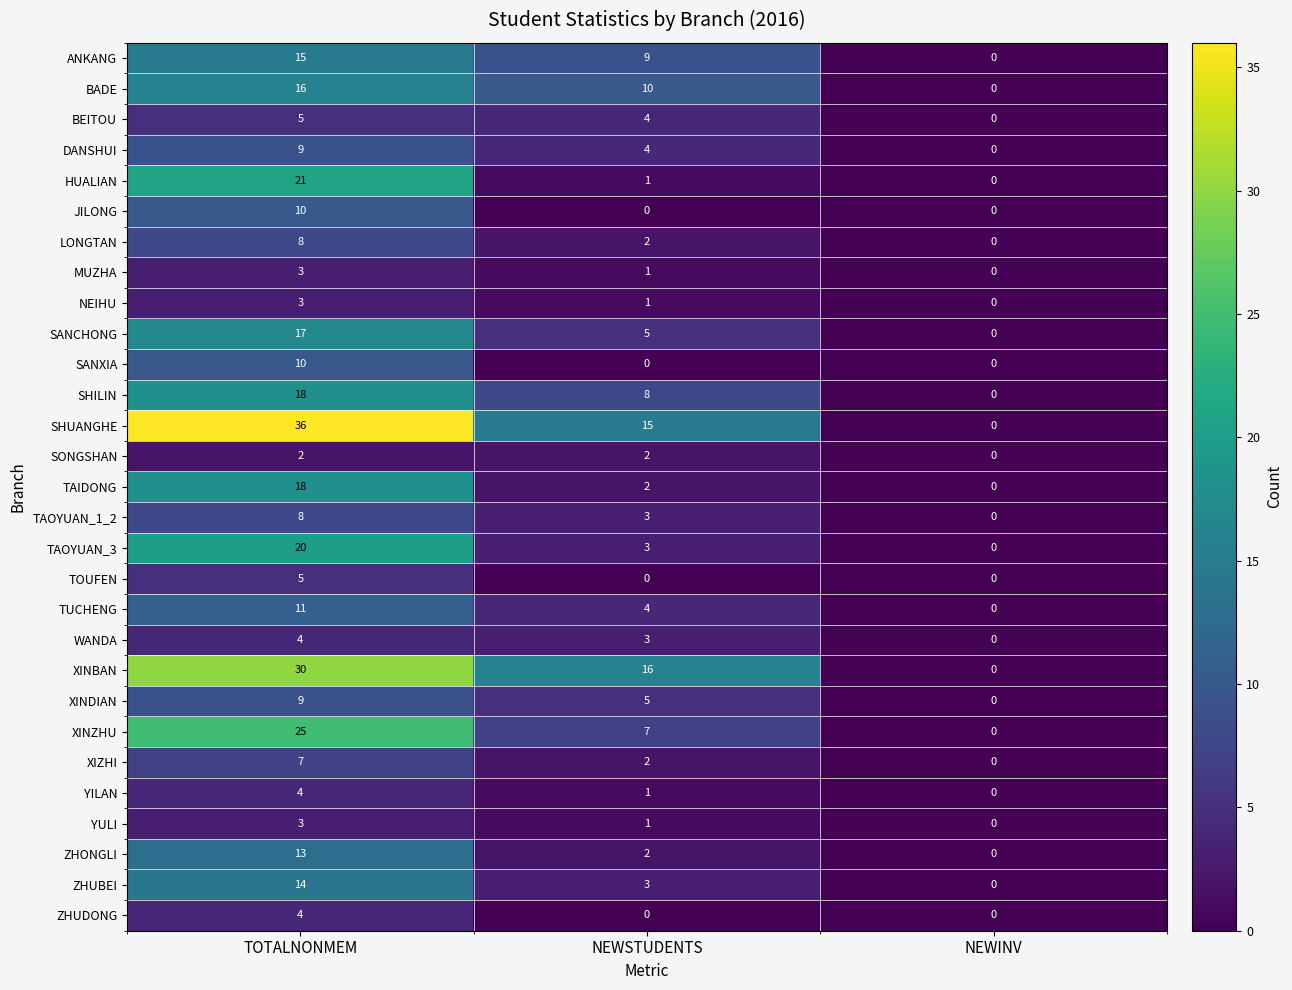

The ZHUDONG series shows -1 at NEWSTUDENTS. True or false?

False